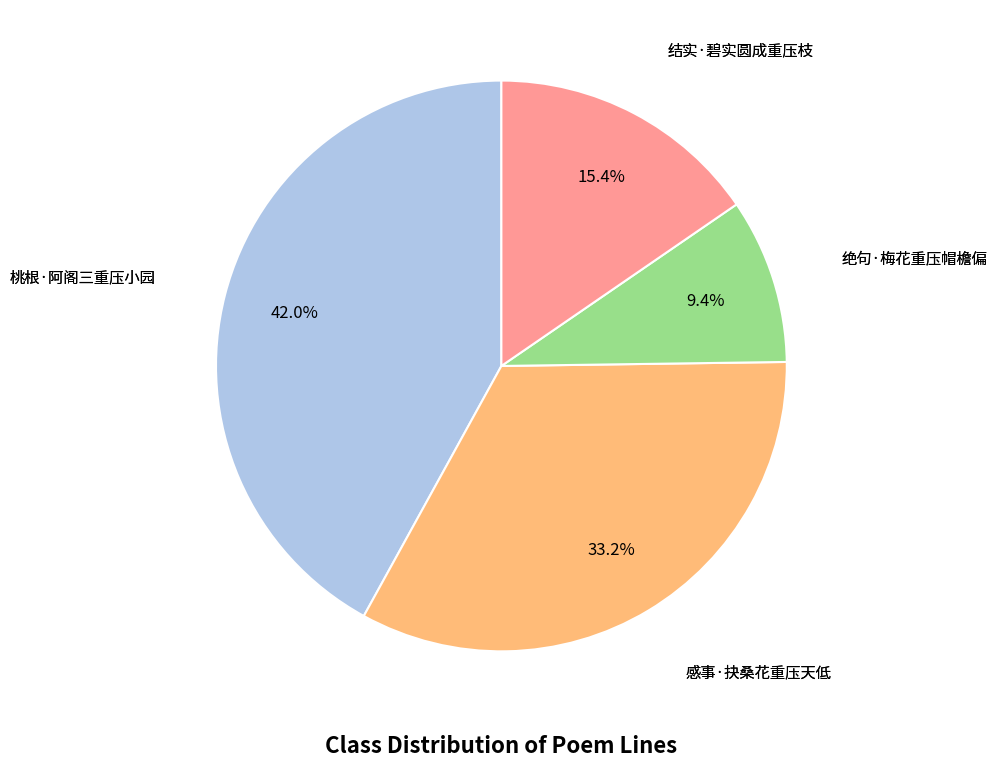

Does any single category account for the majority?

No